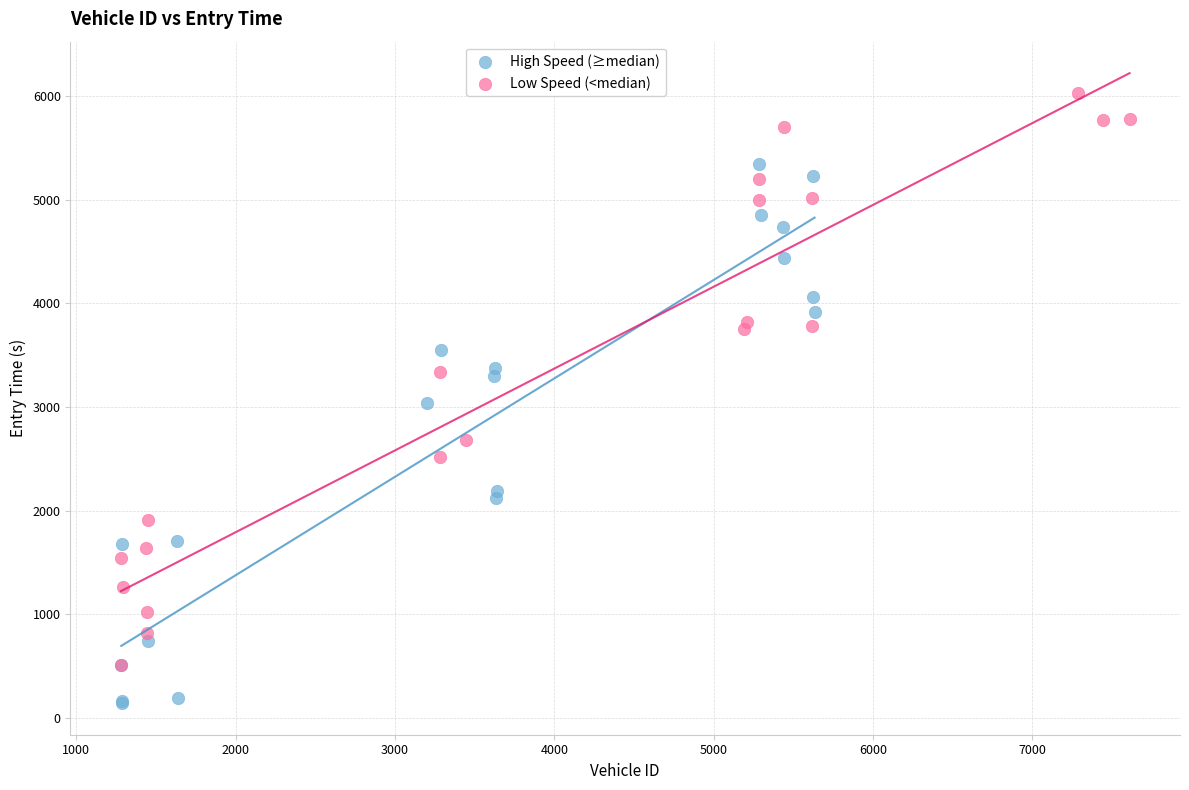

Which series contains the highest Y value?

Low Speed (<median)